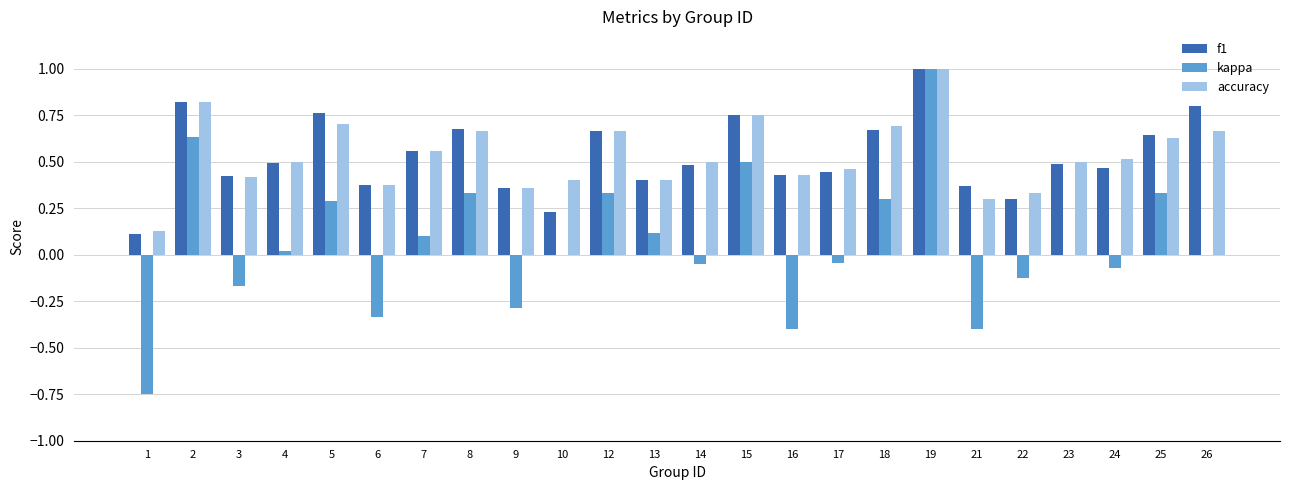

The kappa series shows -0.6 at 10. True or false?

False